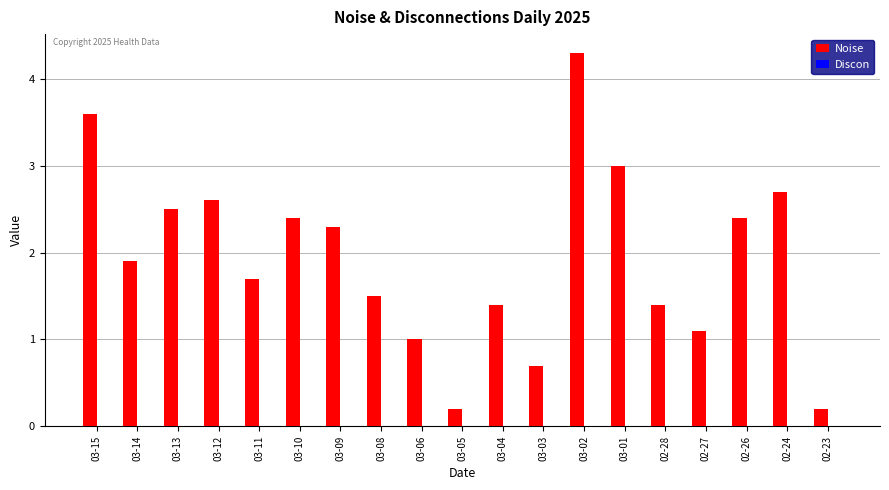

Are the bars grouped side by side (vs. stacked)?

No